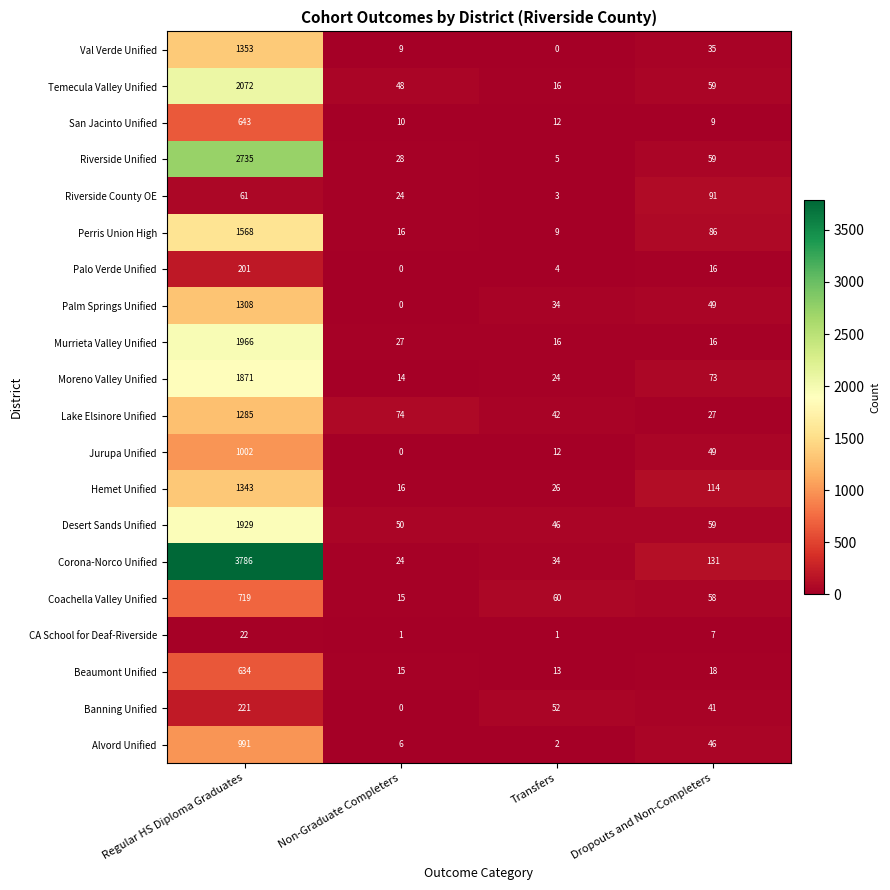

At Regular HS Diploma Graduates, list the series in order from largest to smallest.

Corona-Norco Unified, Riverside Unified, Temecula Valley Unified, Murrieta Valley Unified, Desert Sands Unified, Moreno Valley Unified, Perris Union High, Val Verde Unified, Hemet Unified, Palm Springs Unified, Lake Elsinore Unified, Jurupa Unified, Alvord Unified, Coachella Valley Unified, San Jacinto Unified, Beaumont Unified, Banning Unified, Palo Verde Unified, Riverside County OE, CA School for Deaf-Riverside